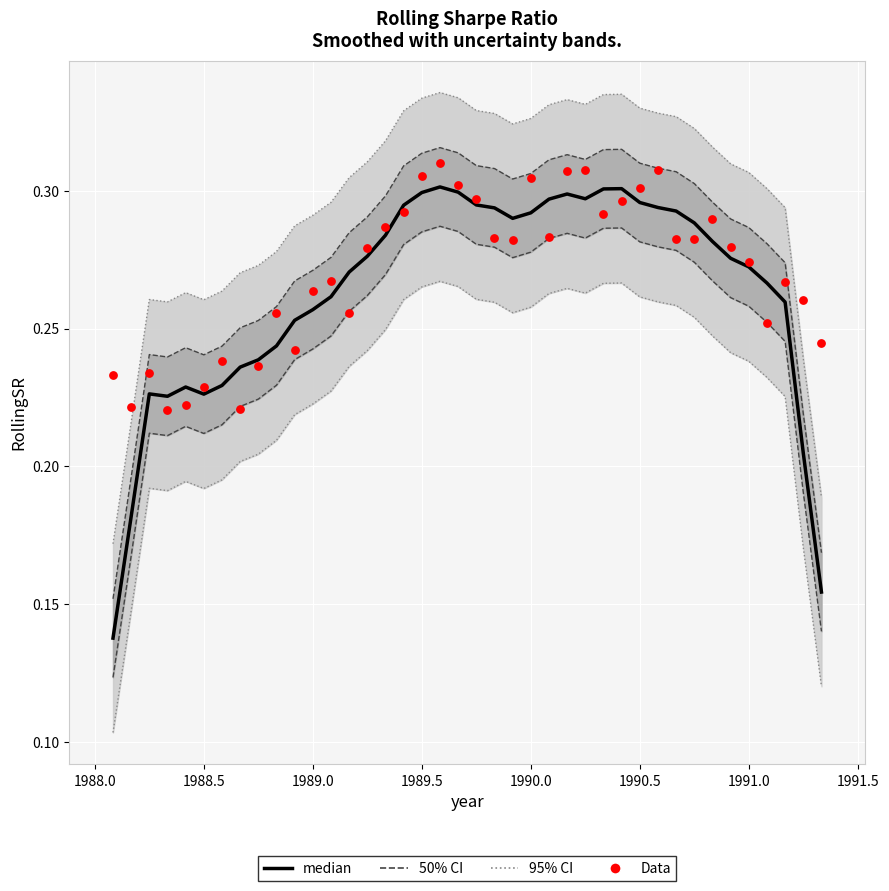

At how many categories does at least one series exceed 0?

40